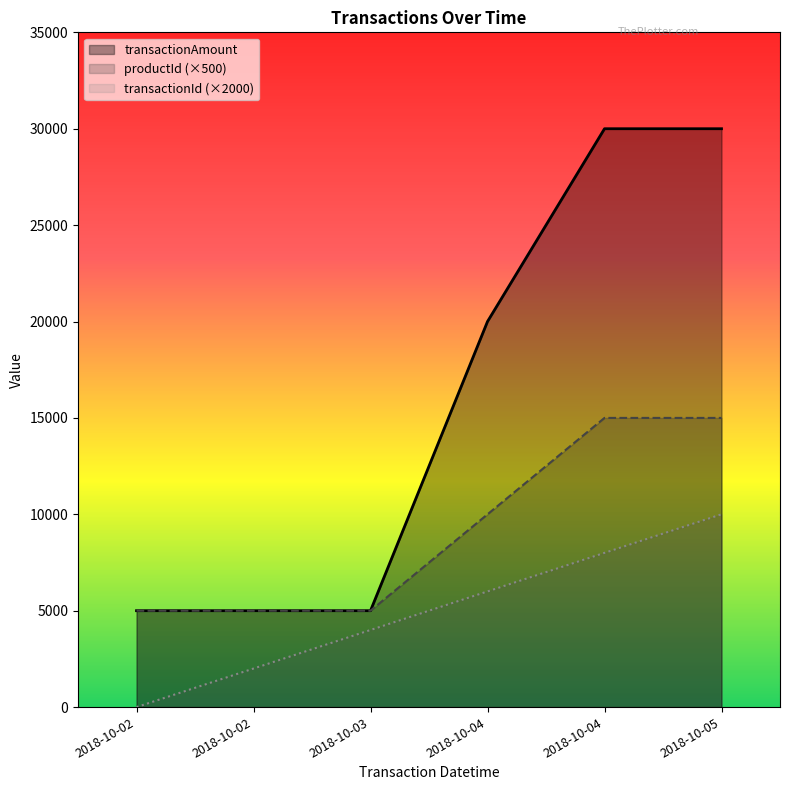

True or false: transactionId and transactionAmount cross at least once.

False